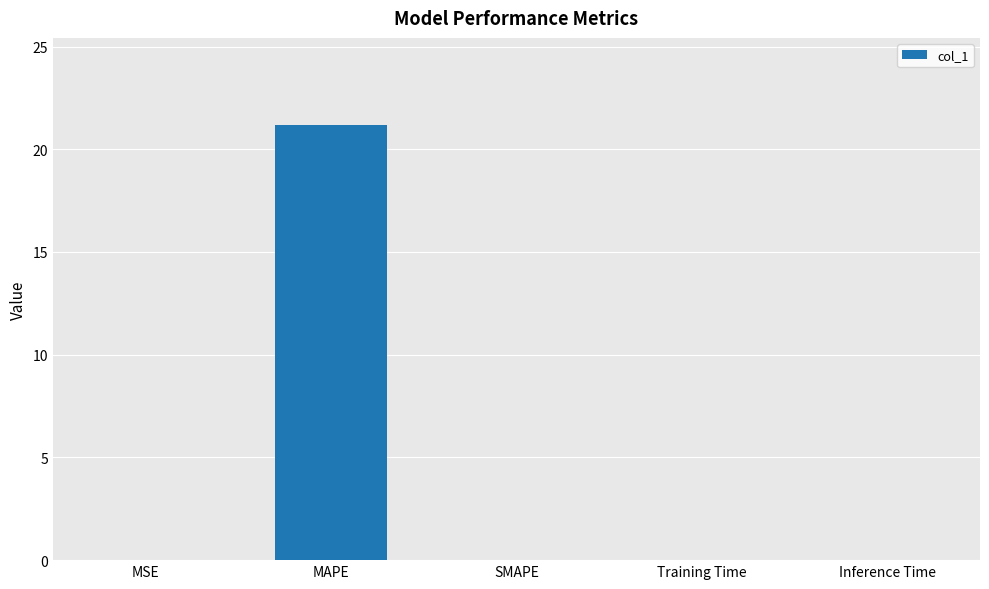

Read the value at MAPE.

21.2